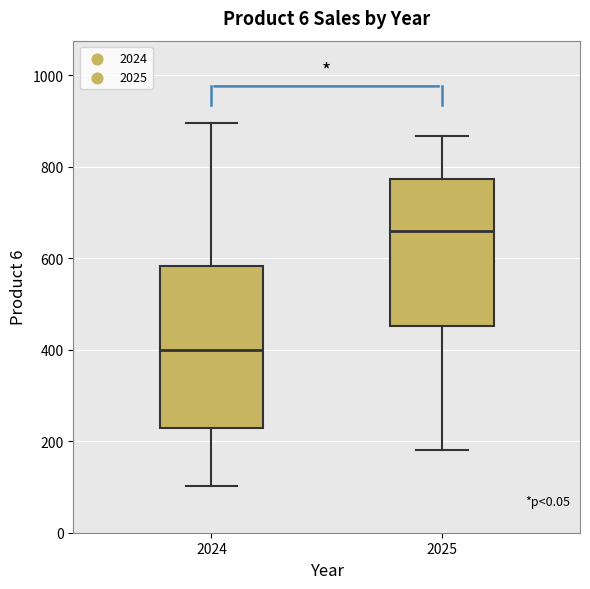

Which box is the tallest, from its lower edge to its upper edge?

2024